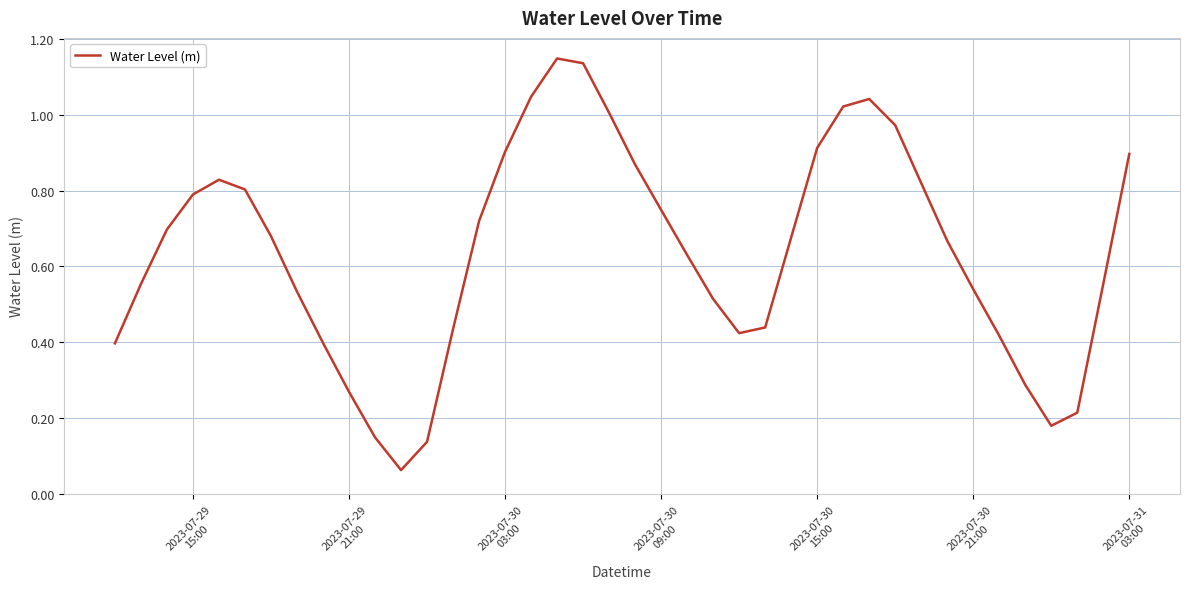

Is this an area chart (filled region under the line)?

No